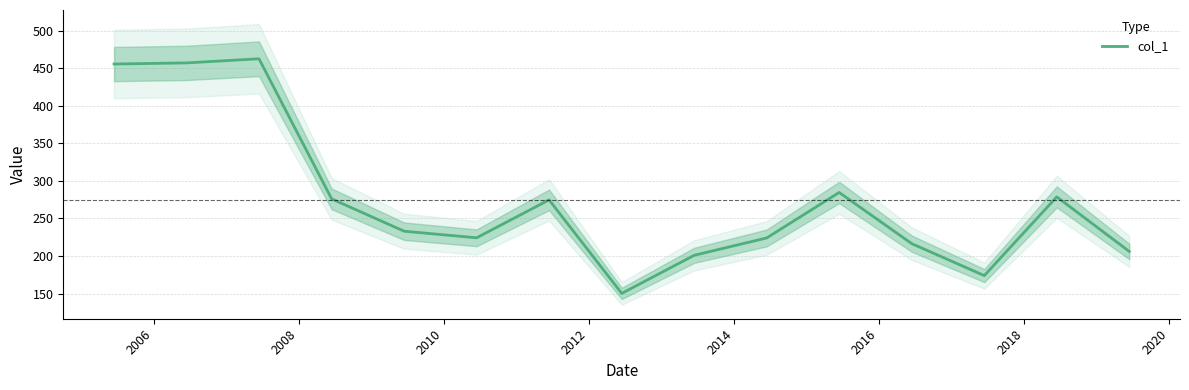

How many points are higher than both their immediate neighbors (excluding endpoints)?

4